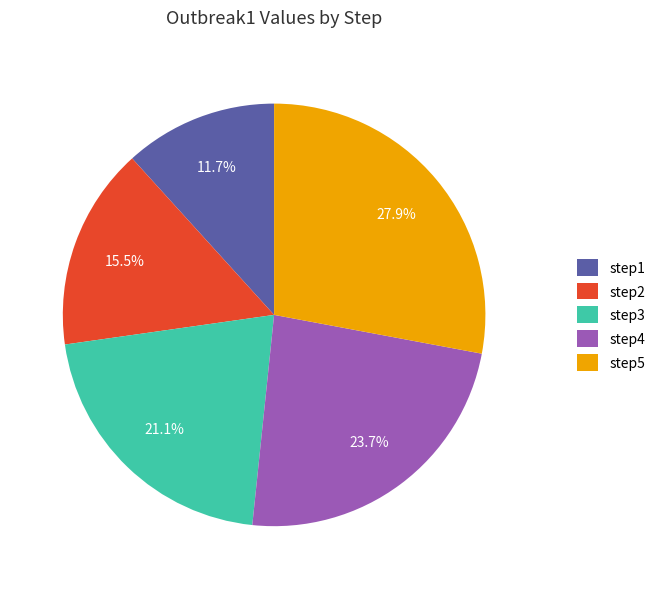

To the nearest percent, what is the difference between the step3 and step2 slice percentages?

6%